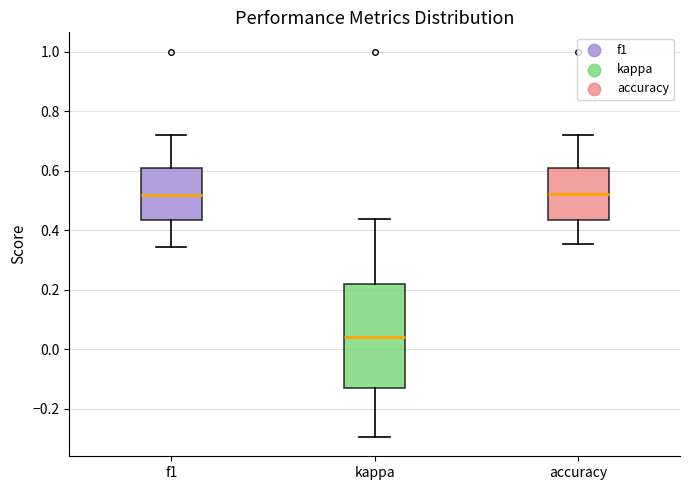

Where does the upper whisker of the box for f1 end on the y-axis? The values are not printed on the chart, so give them approximately, as read against the axis.

0.72